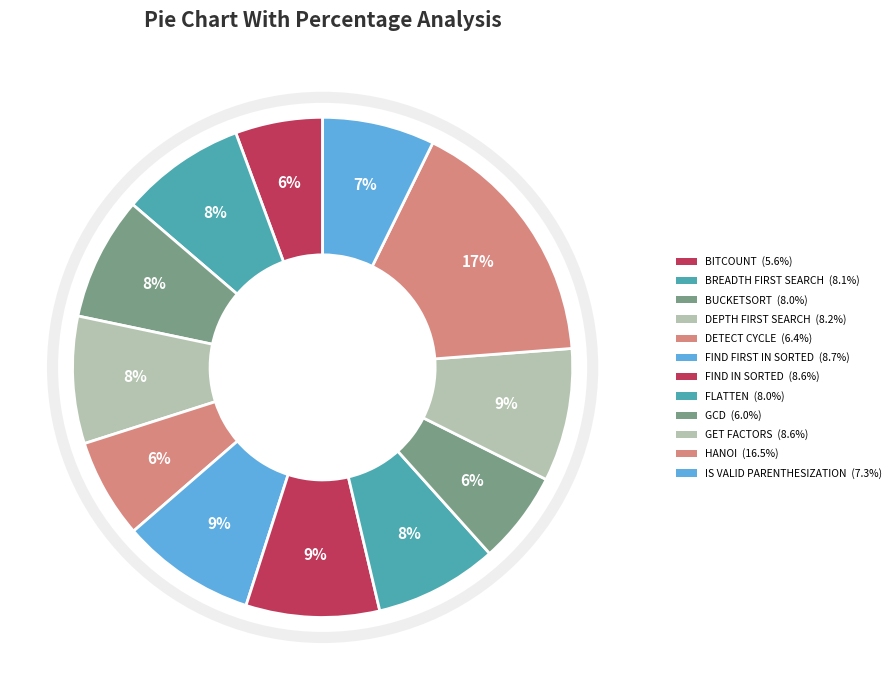

Count the number of slices in the pie.

12